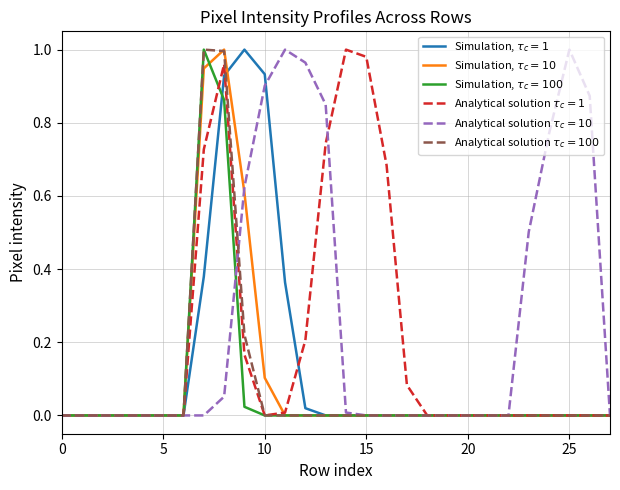

How many lines are shown in the chart?

6